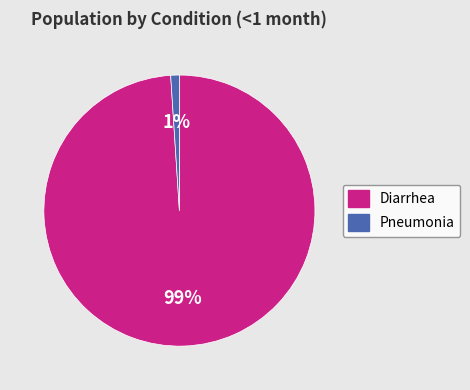

Do Pneumonia and Diarrhea together represent more than half of the pie?

Yes